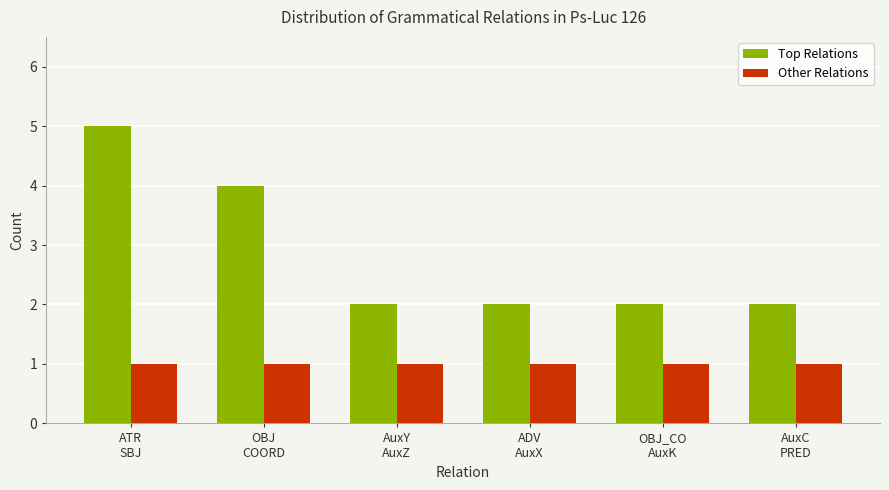

How many Top Relations values are between 2 and 4?

5